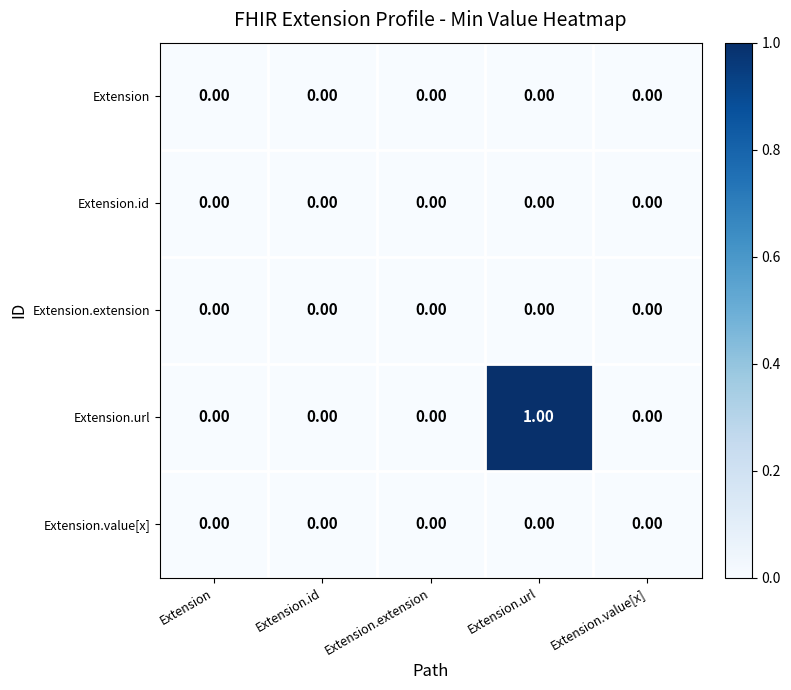

Which series has the widest spread of values?

Extension.url